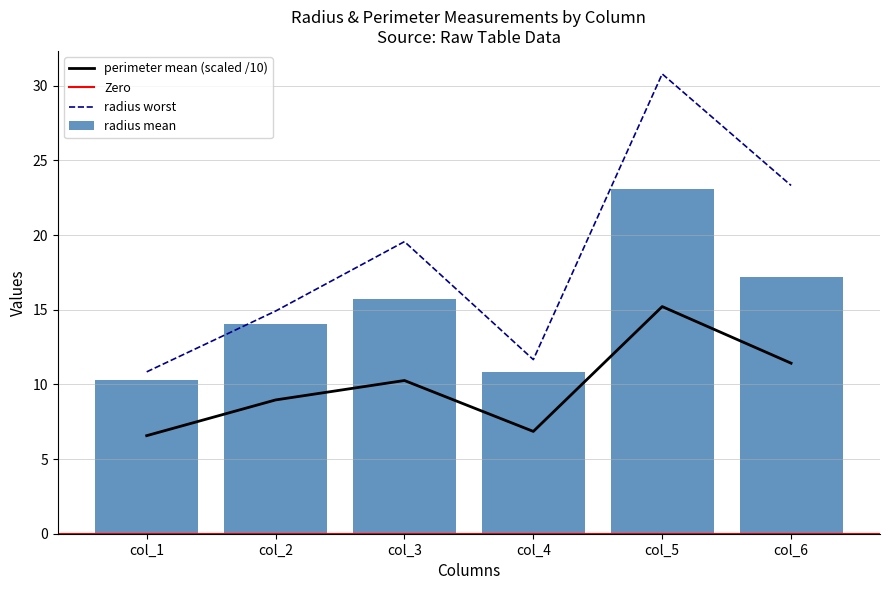

Reading left to right, extract all data points from this chart.

radius mean: col_1=10.3	col_2=14.0	col_3=15.8	col_4=10.9	col_5=23.1	col_6=17.2
perimeter mean: col_1=6.6	col_2=9.0	col_3=10.3	col_4=6.9	col_5=15.2	col_6=11.4
radius worst: col_1=10.8	col_2=14.9	col_3=19.6	col_4=11.7	col_5=30.8	col_6=23.3